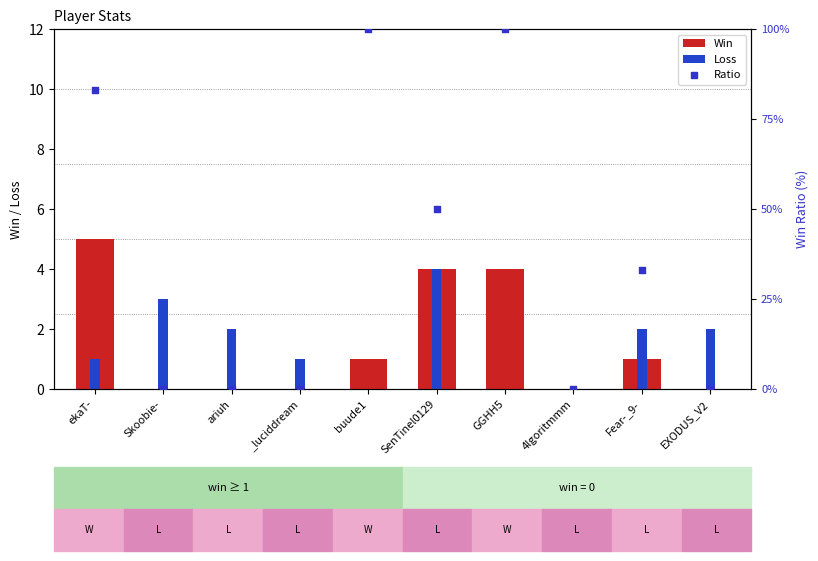

Which series contains the highest Y value?

Ratio